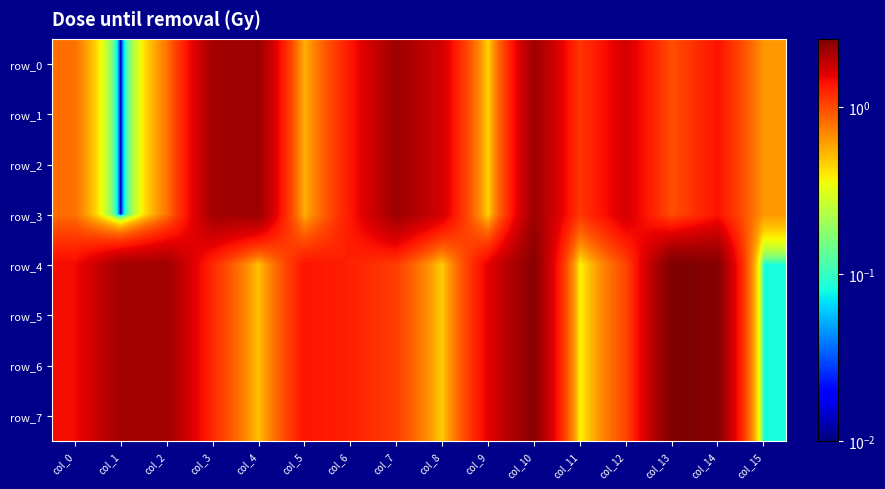

Reading left to right, transcribe all the data shown in this chart.

row_0: 0.8	0.0	0.8	2.2	2.2	0.5	1.4	2.2	1.7	0.4	2.2	1.1	1.7	1.0	1.4	0.6
row_1: 0.8	0.0	0.8	2.2	2.2	0.5	1.4	2.2	1.7	0.4	2.2	1.1	1.7	1.0	1.4	0.6
row_2: 0.8	0.0	0.8	2.2	2.2	0.5	1.4	2.2	1.7	0.4	2.2	1.1	1.7	1.0	1.4	0.6
row_3: 0.8	0.0	0.8	2.2	2.2	0.5	1.4	2.2	1.7	0.4	2.2	1.1	1.7	1.0	1.4	0.6
row_4: 1.5	2.1	2.2	1.2	0.5	1.4	1.3	1.1	0.5	1.6	2.5	0.4	1.0	2.6	2.5	0.1
row_5: 1.5	2.1	2.2	1.2	0.5	1.4	1.3	1.1	0.5	1.6	2.5	0.4	1.0	2.6	2.5	0.1
row_6: 1.5	2.1	2.2	1.2	0.5	1.4	1.3	1.1	0.5	1.6	2.5	0.4	1.0	2.6	2.5	0.1
row_7: 1.5	2.1	2.2	1.2	0.5	1.4	1.3	1.1	0.5	1.6	2.5	0.4	1.0	2.6	2.5	0.1